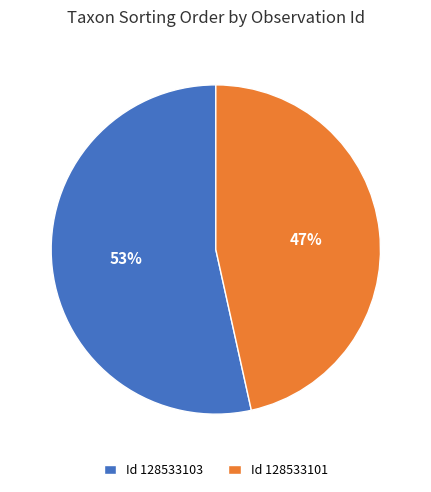

How many segments does this pie chart have?

2